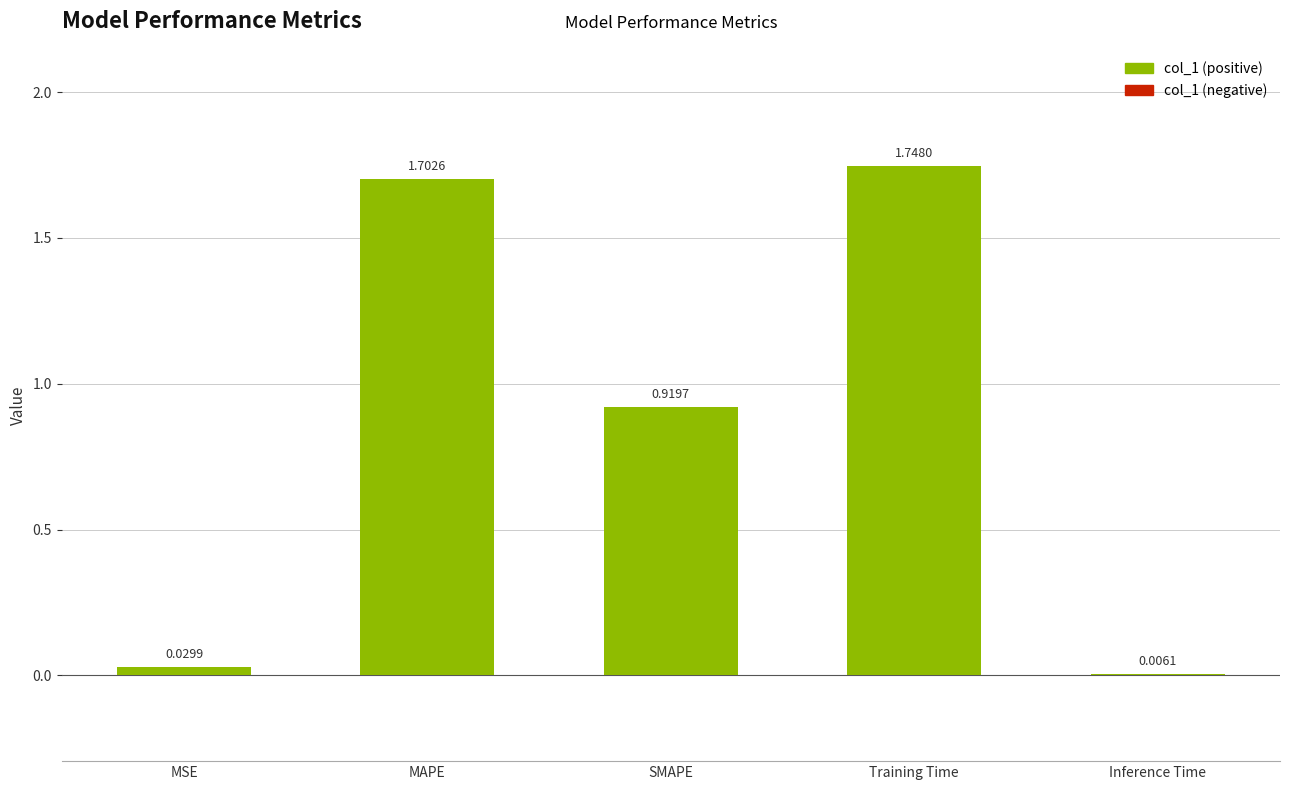

Which has a higher value, Inference Time or SMAPE?

SMAPE